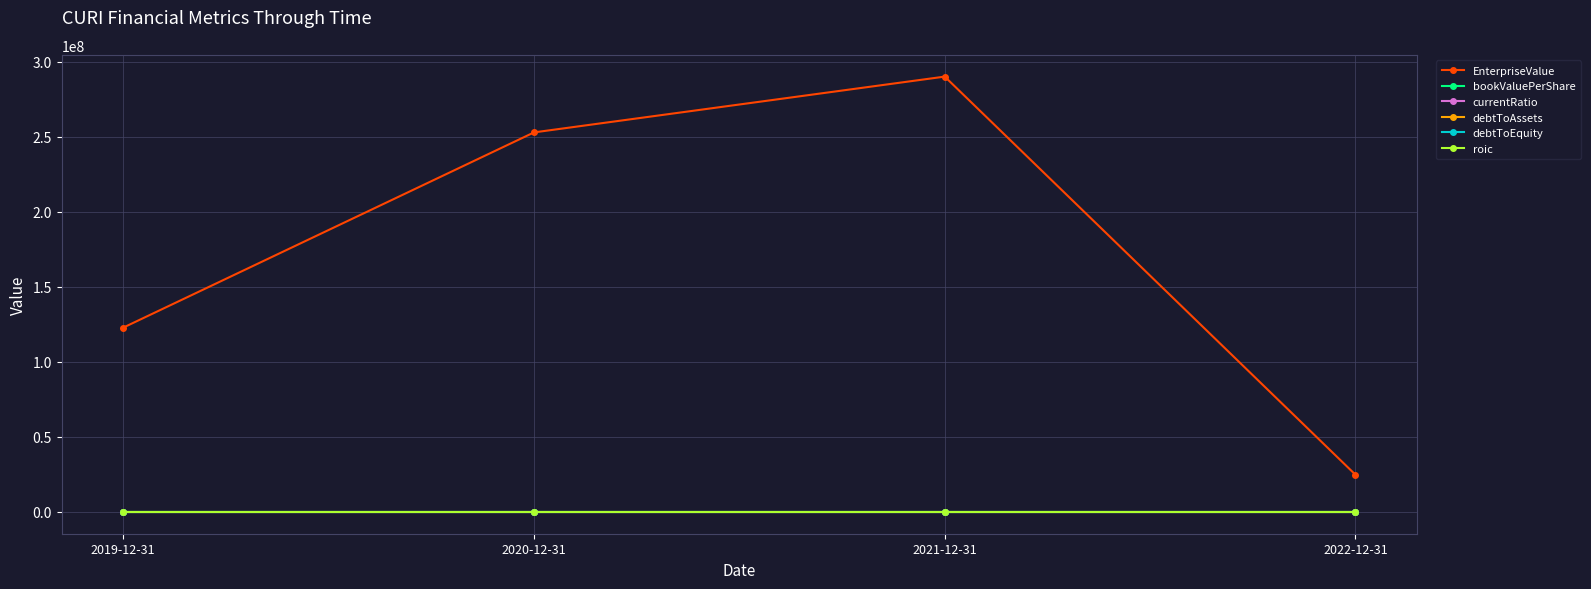

Which label corresponds to the largest value in the chart?

2021-12-31